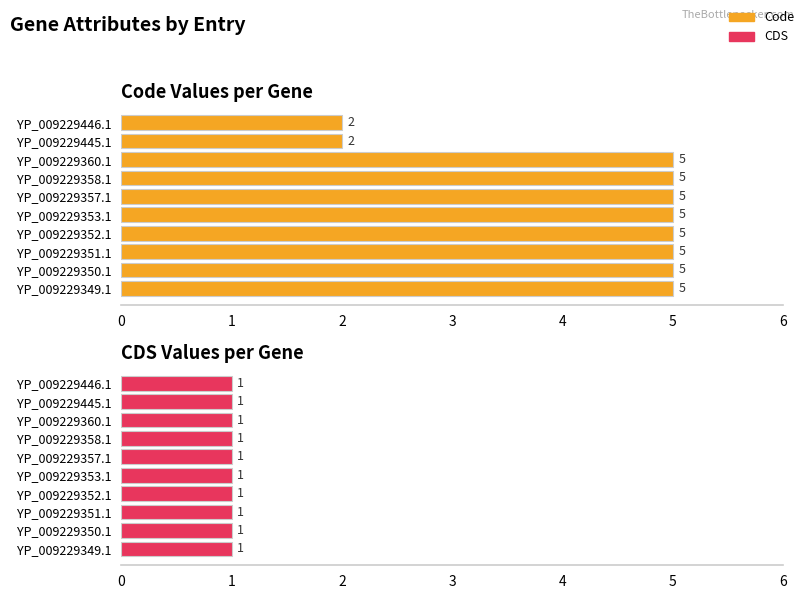

What is the smallest value displayed?

0.8